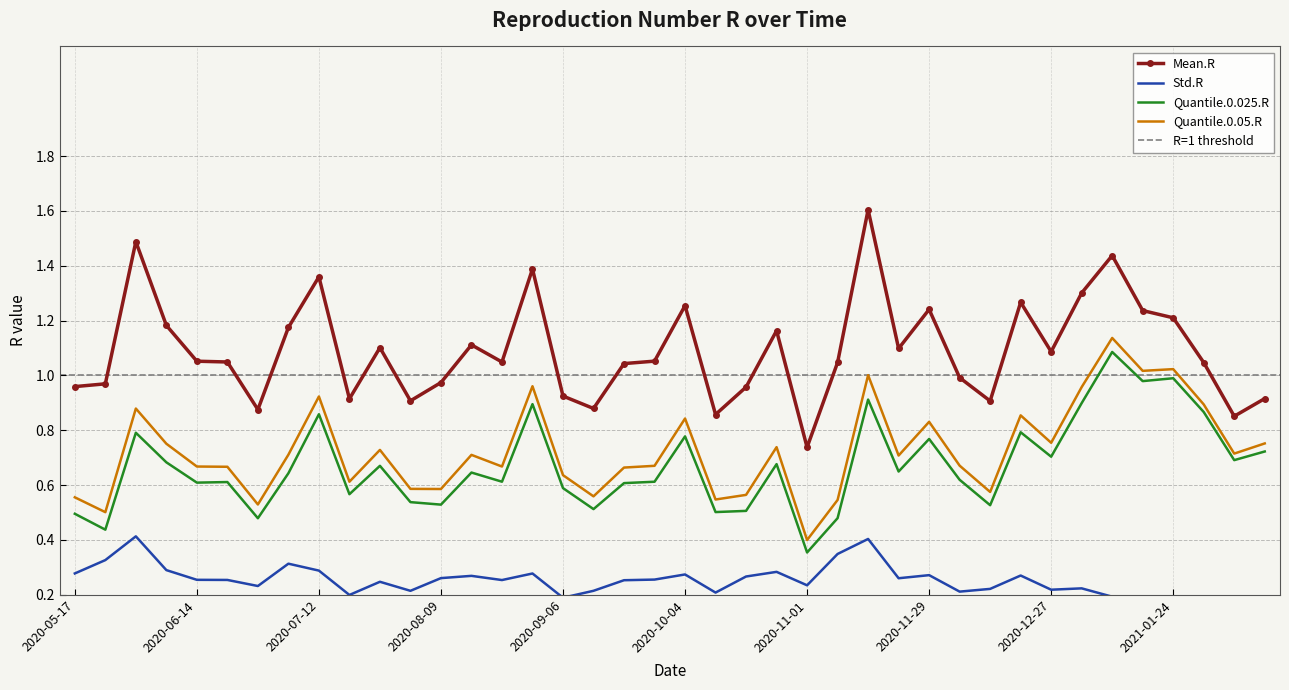

At which category does Quantile.0.05.R reach its first local valley?

2020-05-24